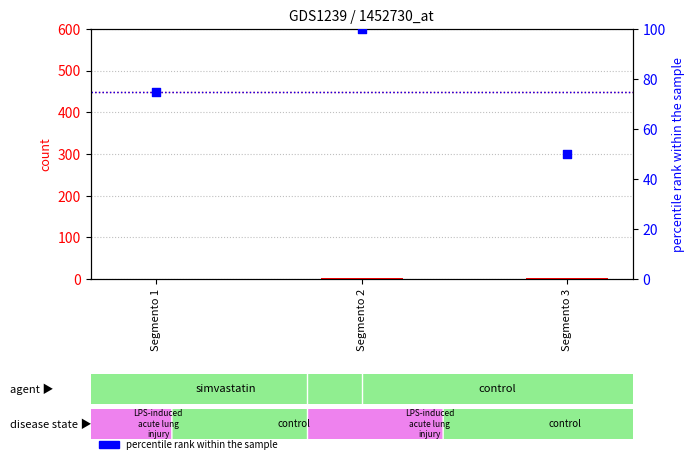

Is the value of count at Segmento 3 greater than the value of percentile rank within the sample at Segmento 3?

No